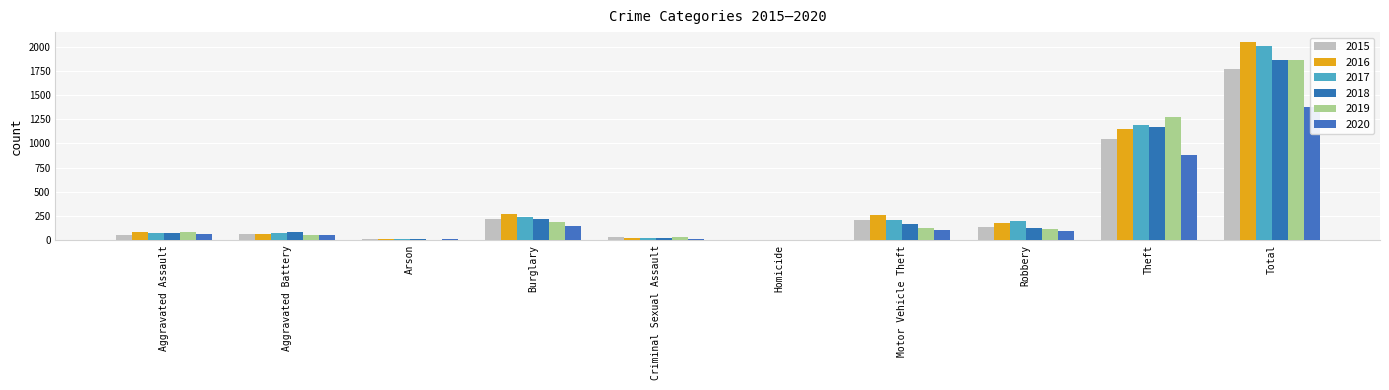

At which label does 2018 reach its minimum?

Homicide